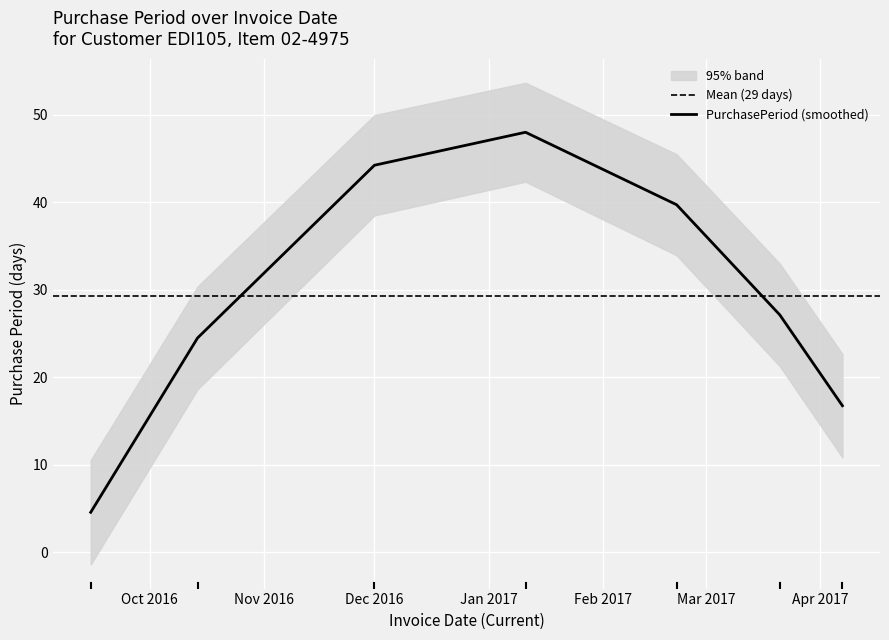

What is the highest value of the PurchasePeriod (smoothed) series?

48.0